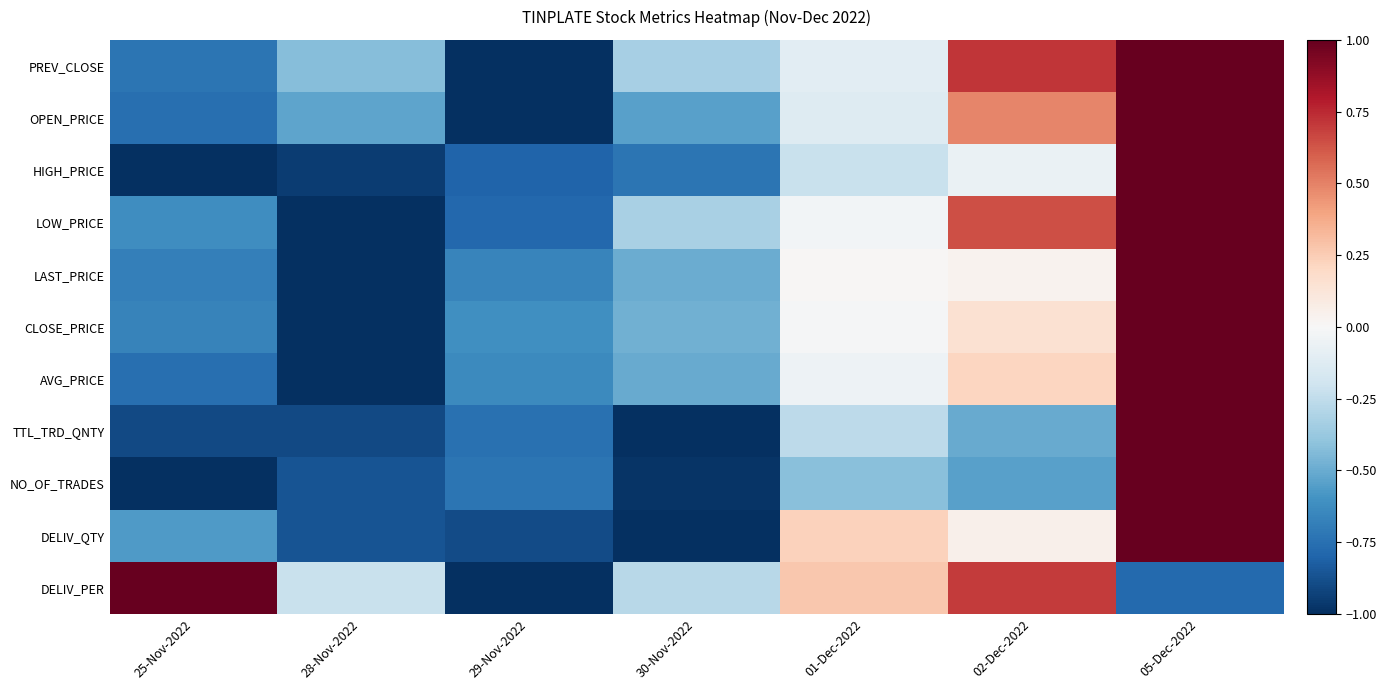

List the series in order of their peak value, lowest first.

PREV_CLOSE, OPEN_PRICE, HIGH_PRICE, LOW_PRICE, LAST_PRICE, CLOSE_PRICE, AVG_PRICE, TTL_TRD_QNTY, NO_OF_TRADES, DELIV_QTY, DELIV_PER